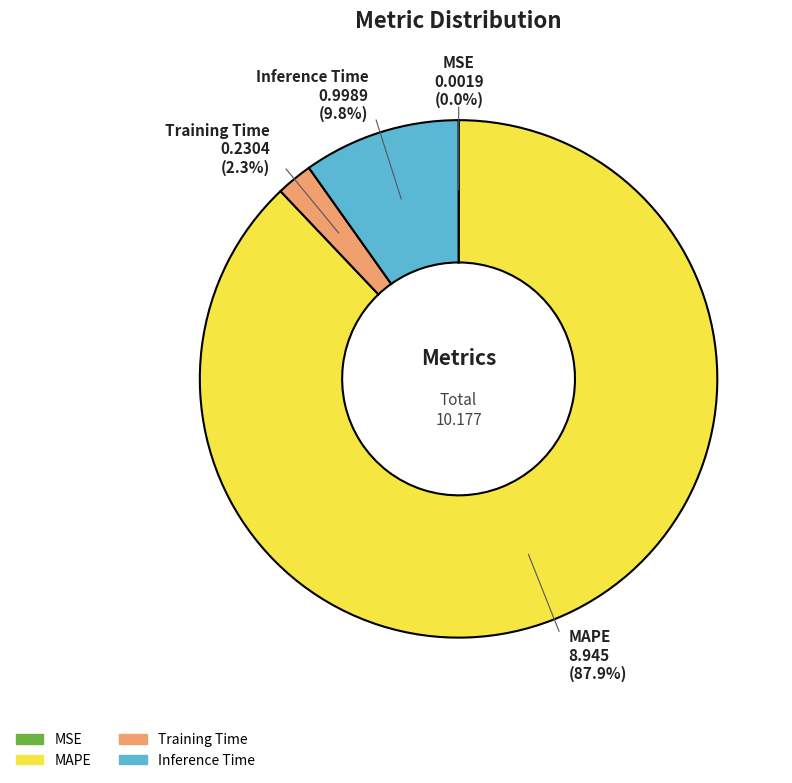

What percentage is NOT represented by MAPE?

12.1%